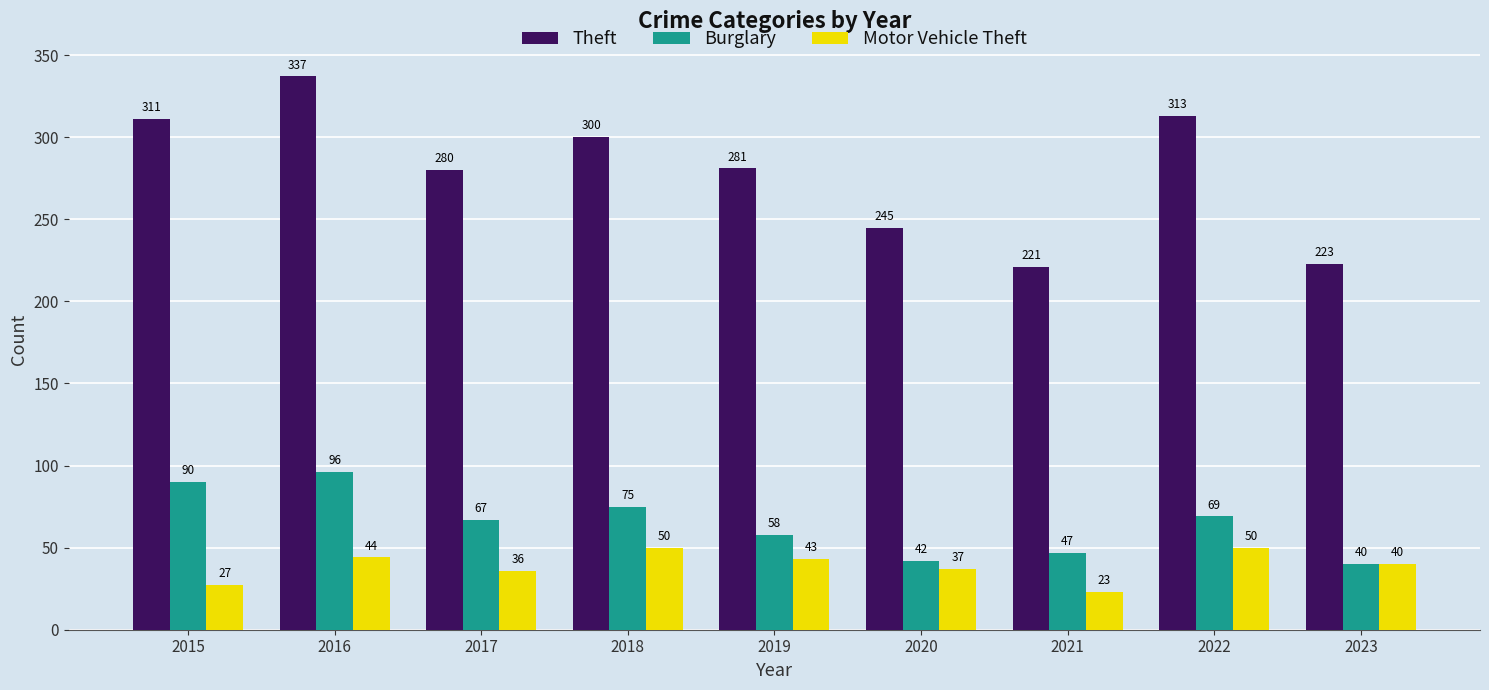

How many groups of bars are there?

9